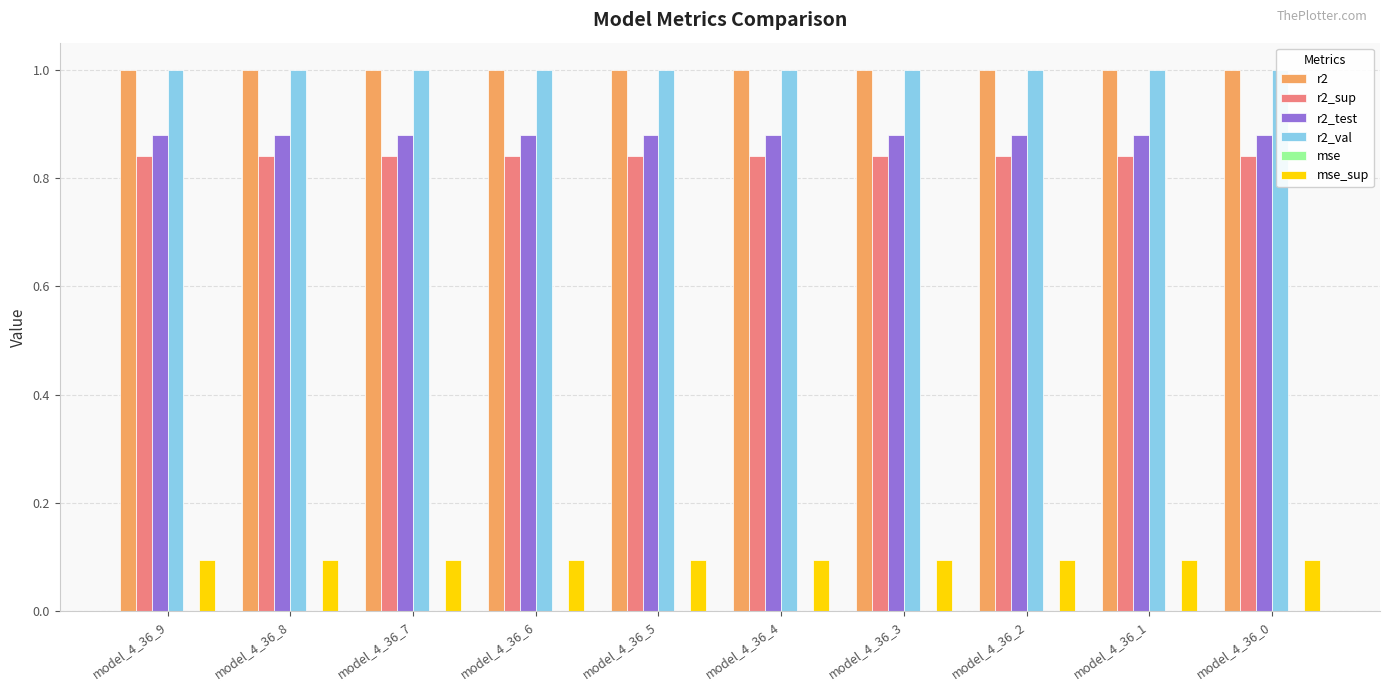

At which label does r2_sup reach its minimum?

model_4_36_0